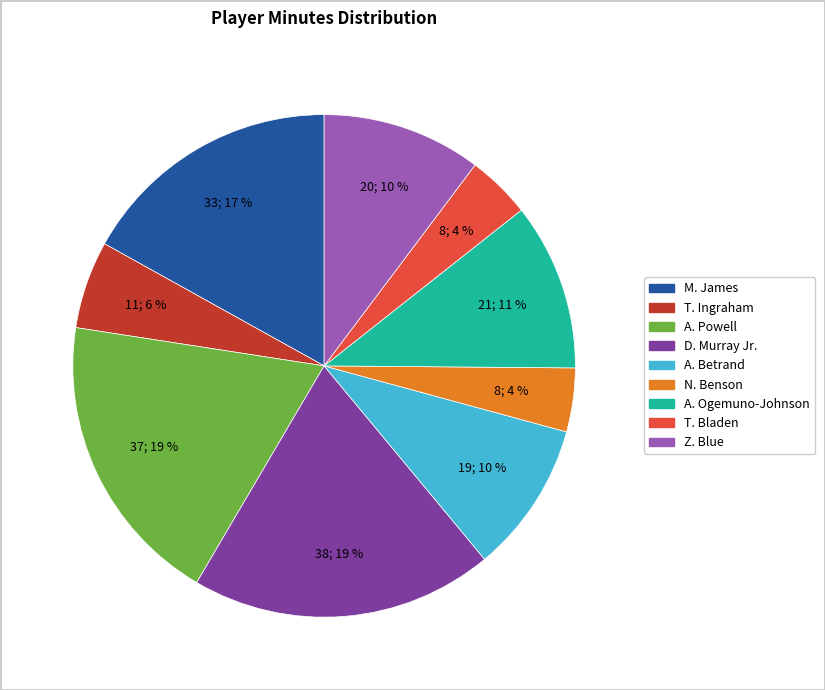

To the nearest percent, what portion does A. Betrand represent?

10%